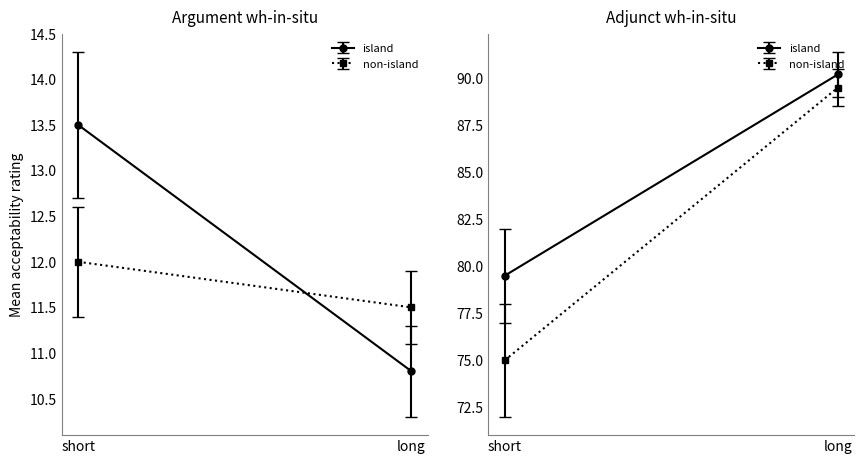

True or false: invalid_percentage has a value of 17.8 at 7.

False